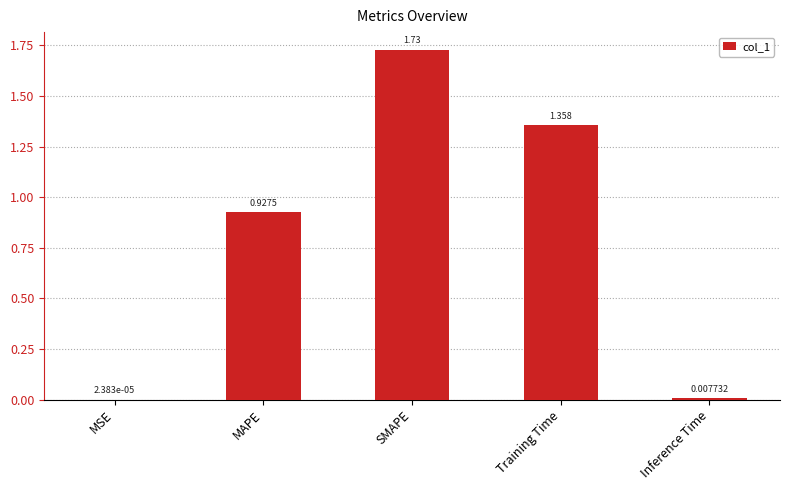

Which has a higher value, Training Time or MSE?

Training Time